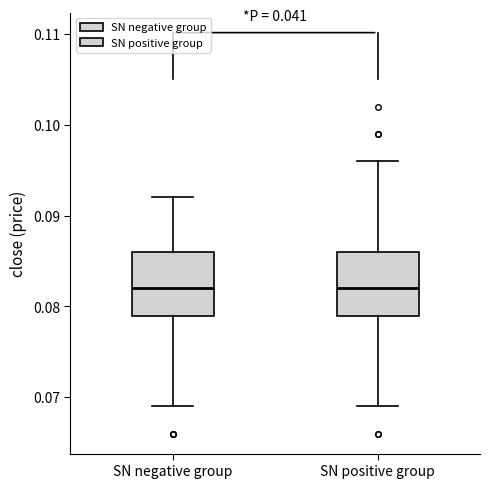

Reading left to right, read every box against the y-axis: the position of its median line, the range the box covers, and the ends of its whiskers. The values are not printed on the chart, so give them approximately, as read against the axis.

SN negative group: median 0.082, box 0.079 to 0.086, whiskers 0.069 to 0.092
SN positive group: median 0.082, box 0.079 to 0.086, whiskers 0.069 to 0.096